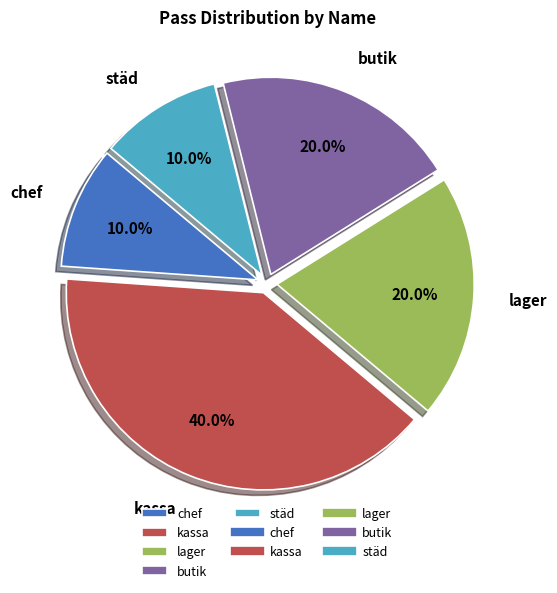

To the nearest percent, what is the average slice percentage?

20%